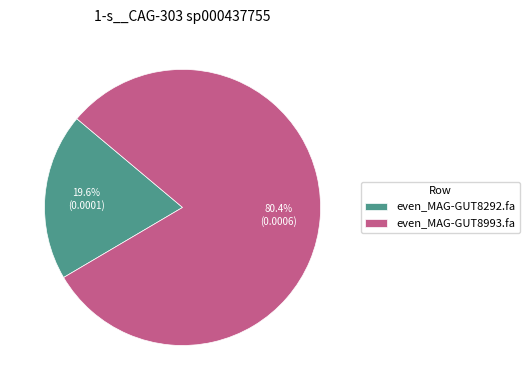

To the nearest percent, what percentage of the pie is even_MAG-GUT8292.fa?

20%